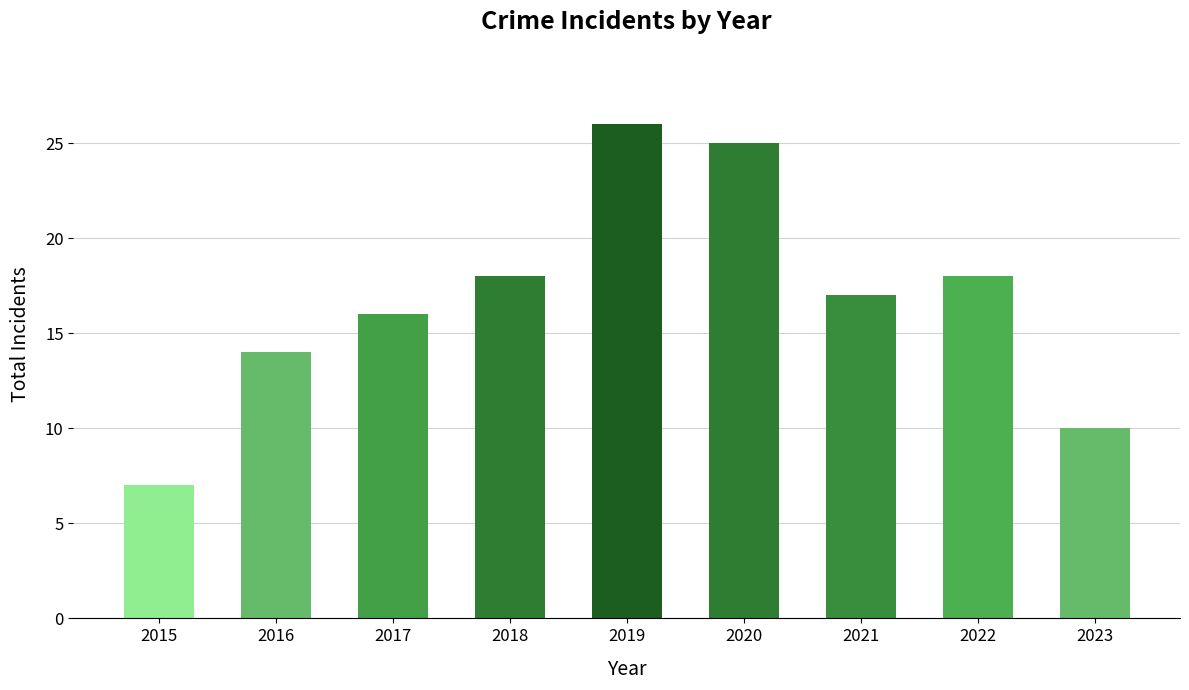

What is the difference between the values at 2017 and 2016?

2